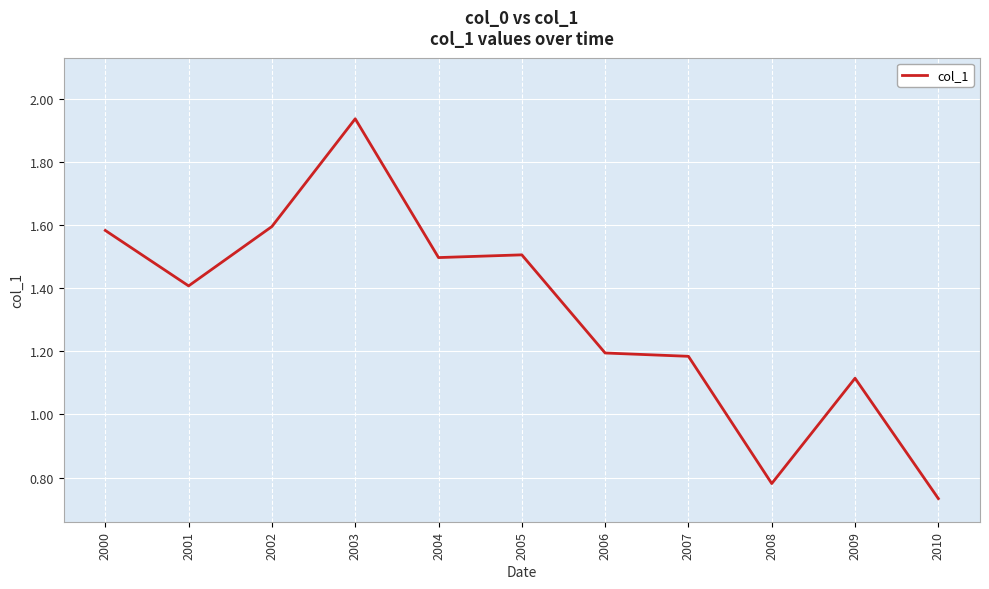

The value at 2005 is 0.6. True or false?

False